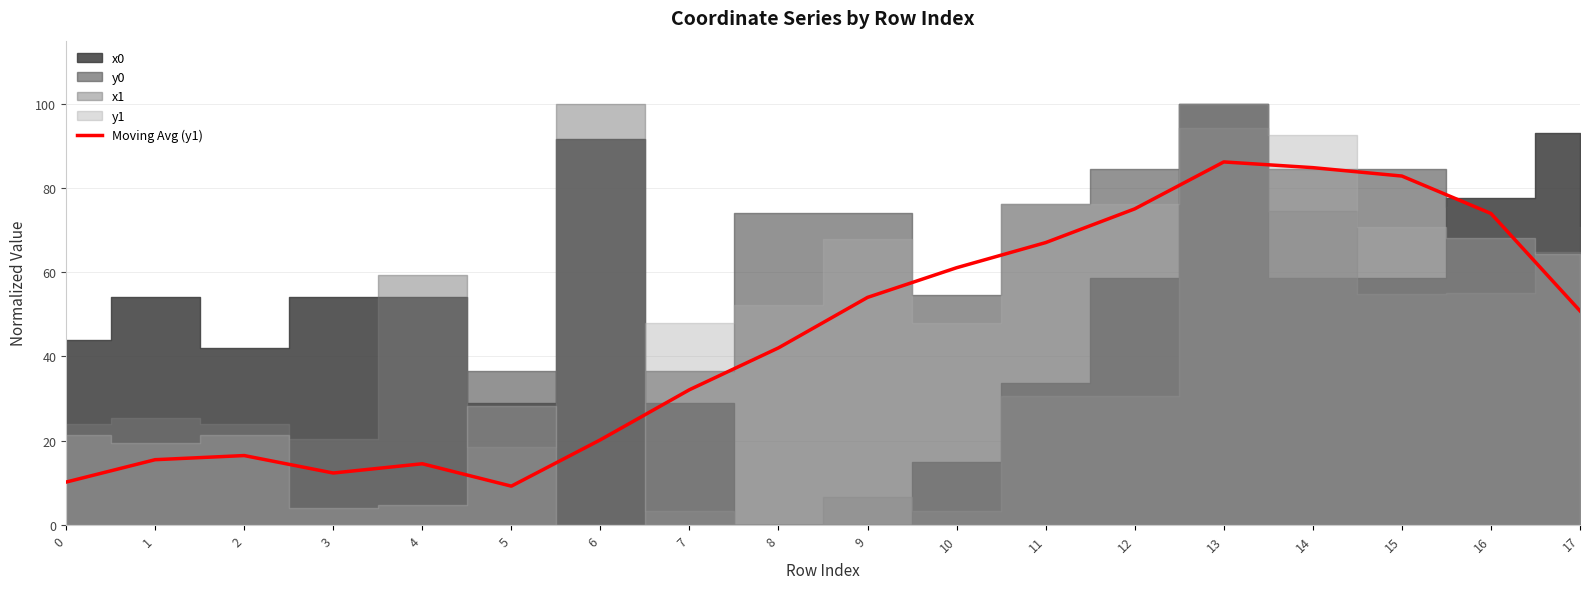

What is the difference between the maximum and minimum values?

77.0